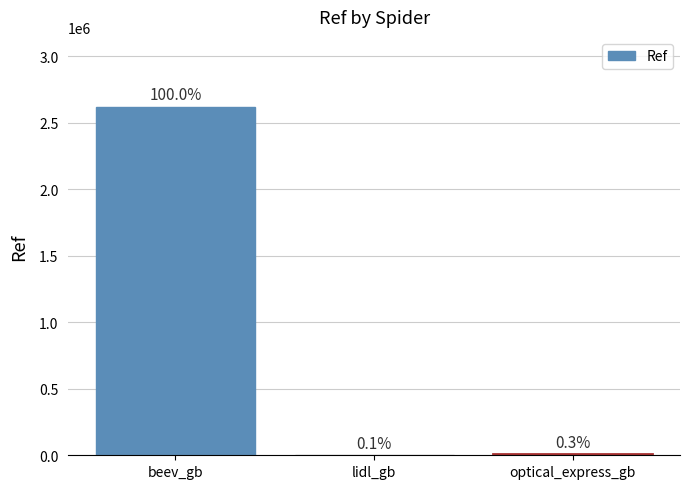

What is the label of the 2nd bar from the left?

lidl_gb